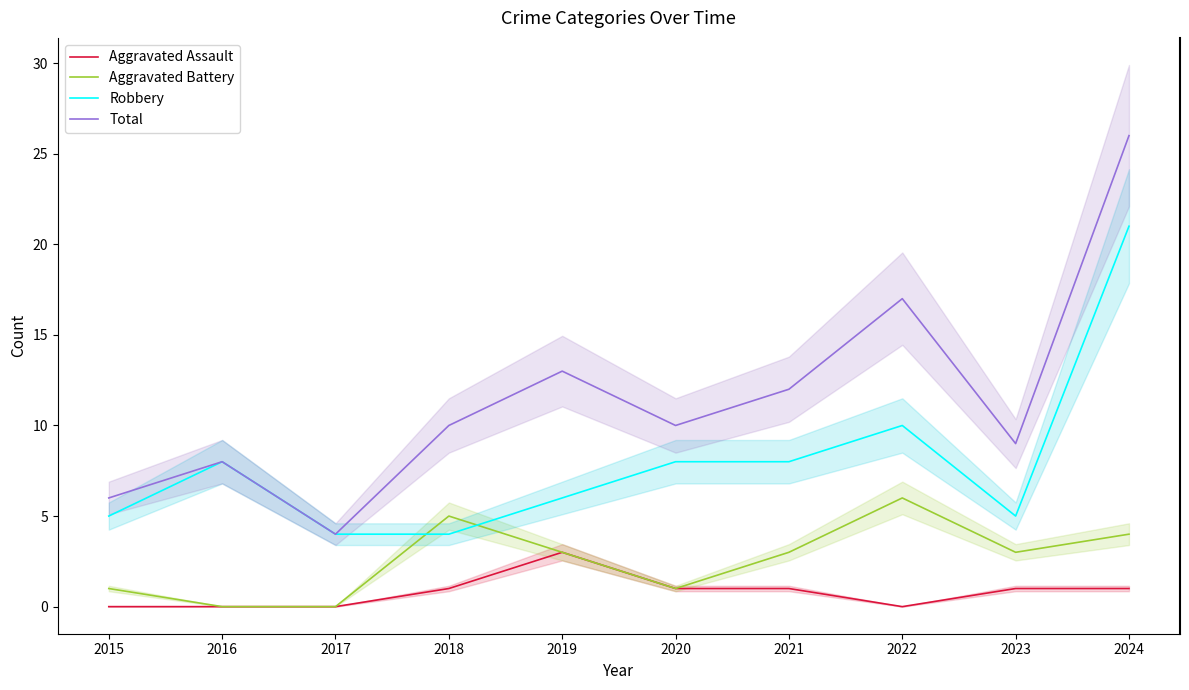

True or false: Total has more than 1 points higher than both neighbors.

True